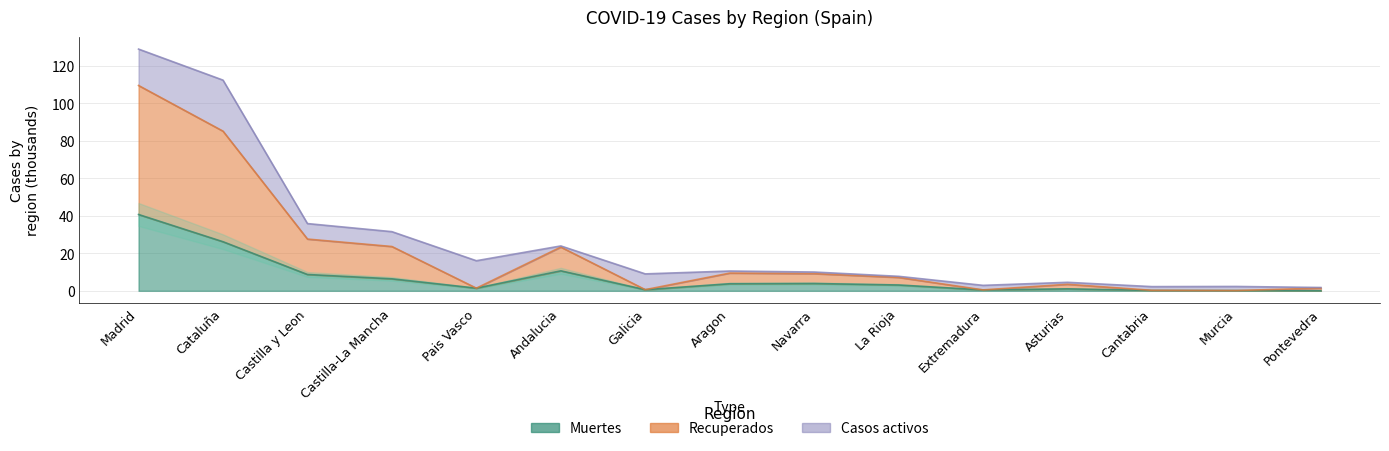

Which category has the lowest value across all series?

Pontevedra